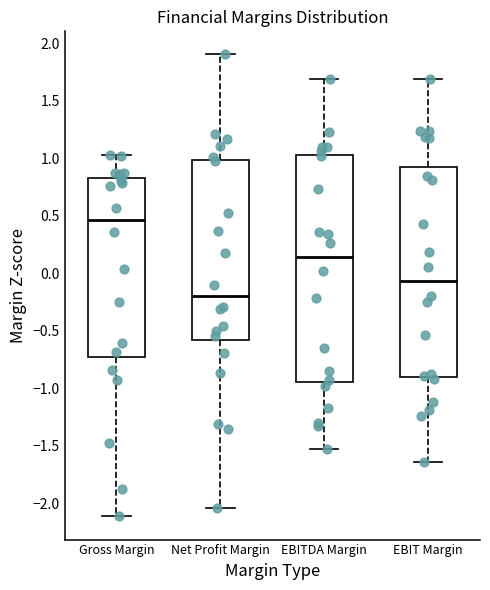

Reading left to right, transcribe this box plot: for each box, give where its median line is, the range the box spans, and where its two whiskers end, as read against the y-axis. The values are not printed on the chart, so give them approximately, as read against the axis.

Gross Margin: median 0.45, box -0.75 to 0.85, whiskers -2.10 to 1.05
Net Profit Margin: median -0.20, box -0.60 to 1.00, whiskers -2.05 to 1.90
EBITDA Margin: median 0.15, box -0.95 to 1.05, whiskers -1.55 to 1.70
EBIT Margin: median -0.05, box -0.90 to 0.95, whiskers -1.65 to 1.70